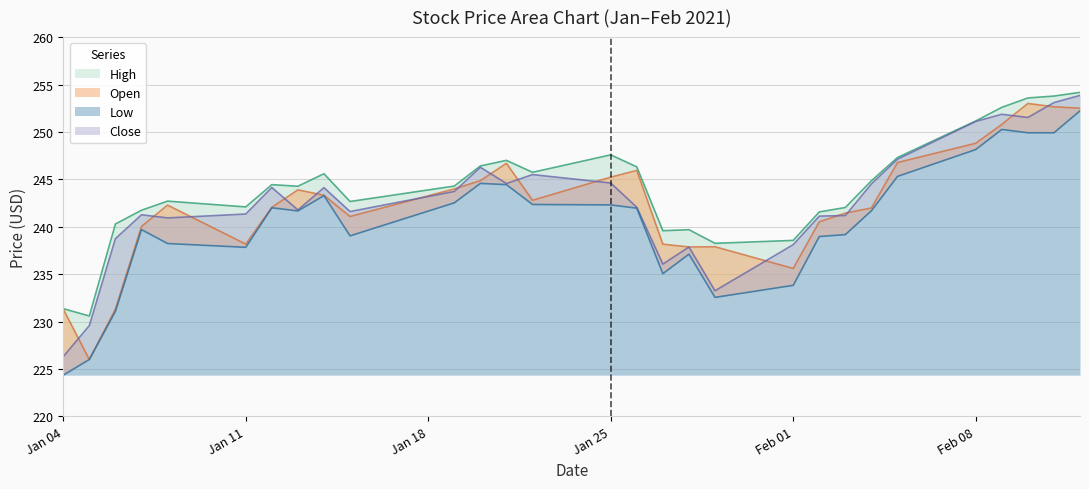

What is the value of the Open point at the 24th from the left?

246.8